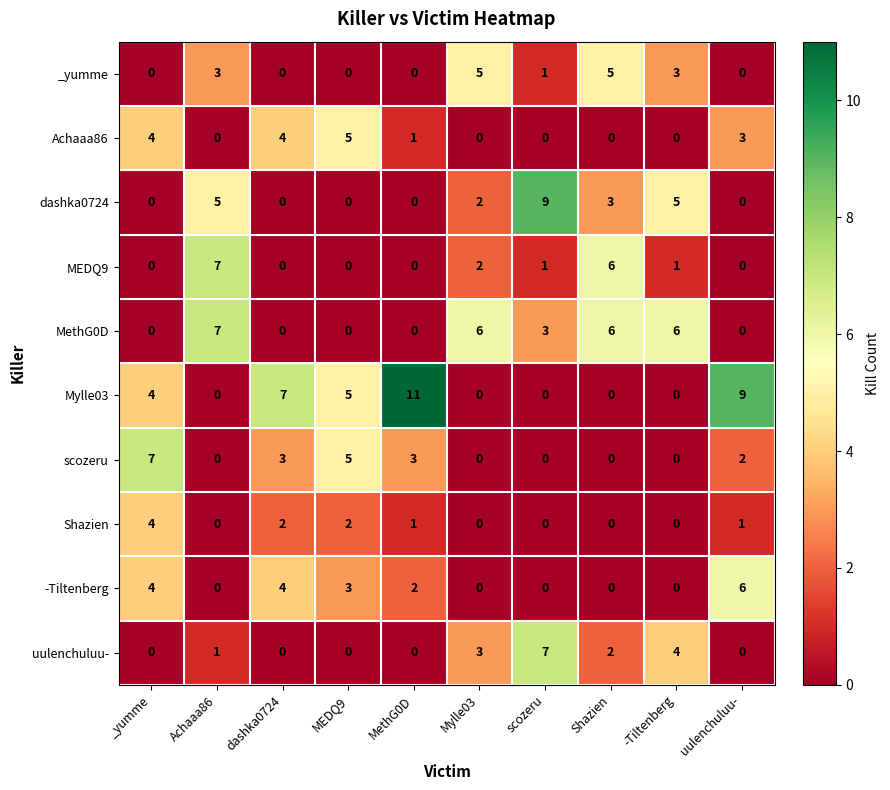

The uulenchuluu- series shows 4 at _yumme. True or false?

False